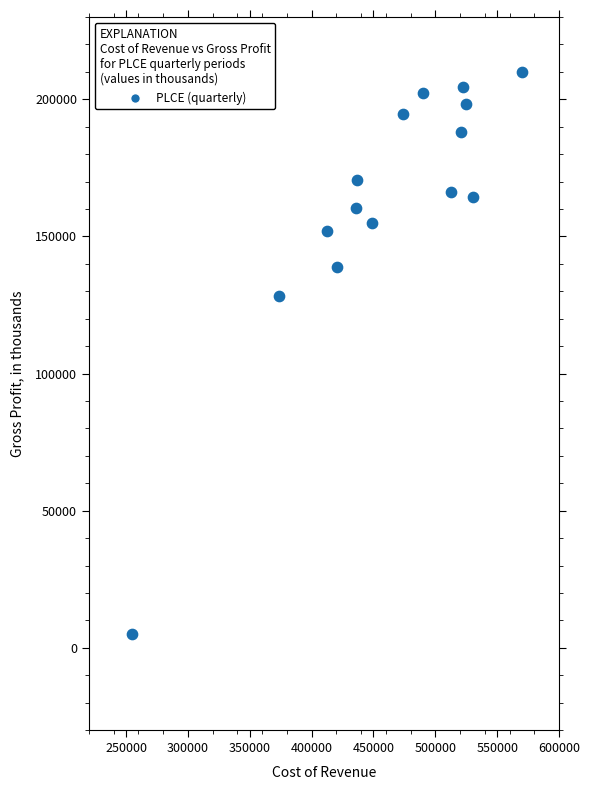

What Y value in the scatter plot is closest to 107550?

128400